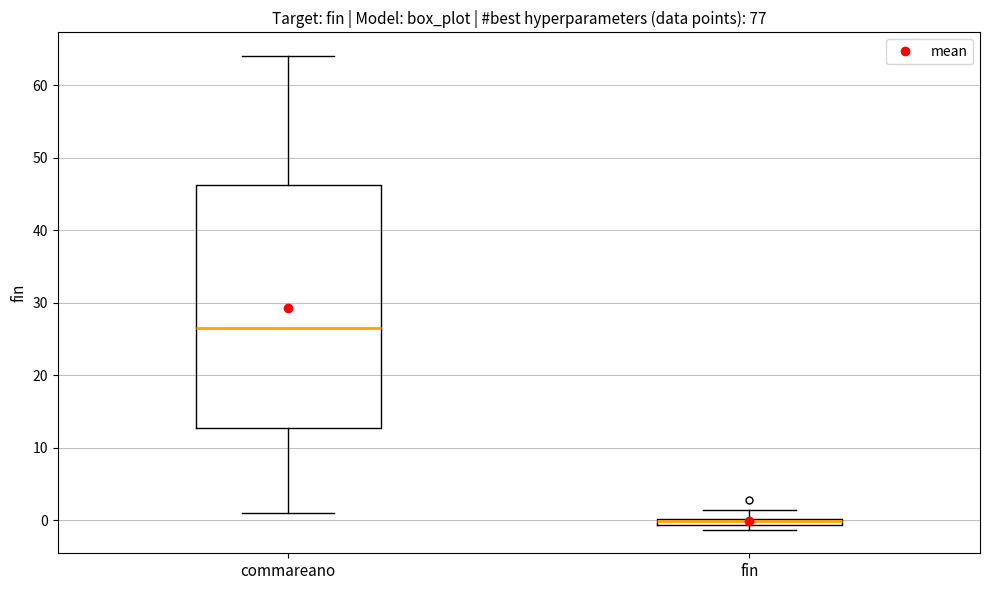

Which box has the highest median line?

commareano